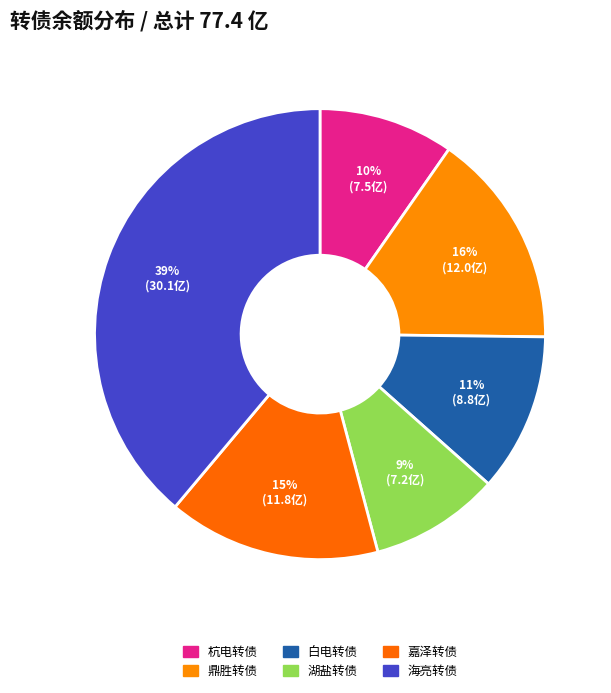

Approximately how many times larger is the value at 鼎胜转债 compared to 杭电转债?

1.6